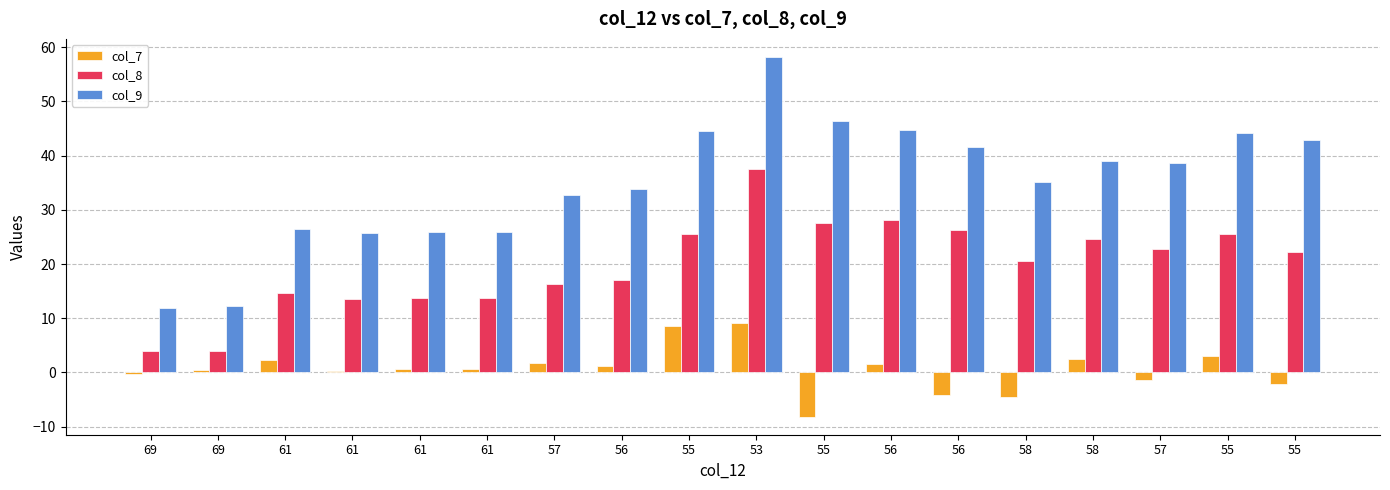

Are the bars grouped side by side (vs. stacked)?

Yes